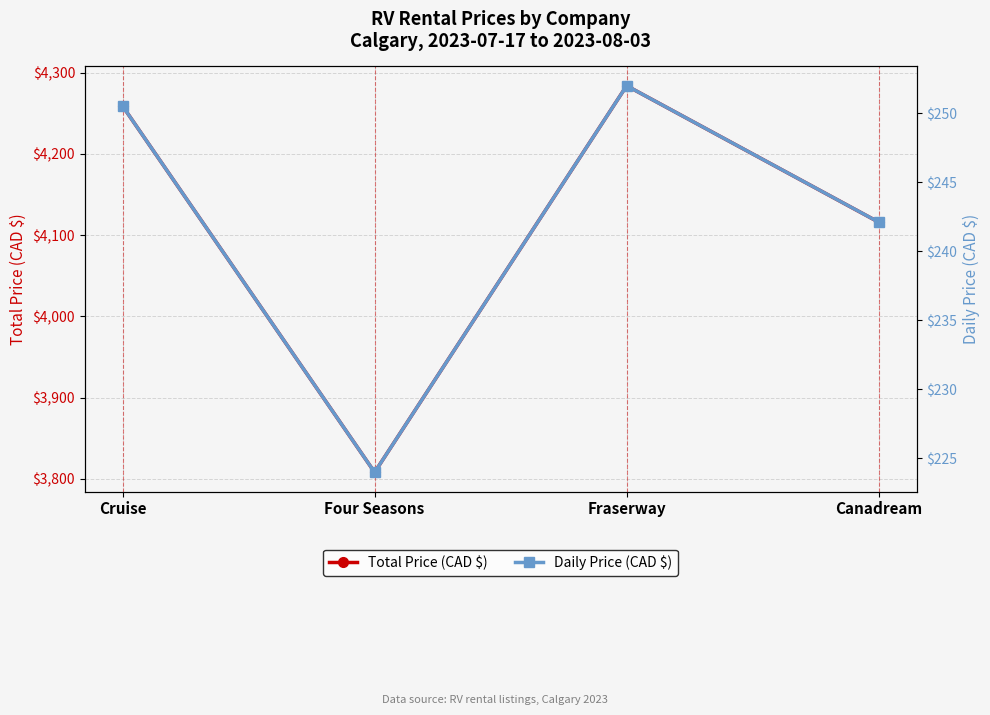

Reading right to left, transcribe all the data shown in this chart.

Total Price (CAD $): Canadream=4116.0	Fraserway=4284.0	Four Seasons=3808.0	Cruise=4259.0
Daily Price (CAD $): Canadream=242.1	Fraserway=252.0	Four Seasons=224.0	Cruise=250.5